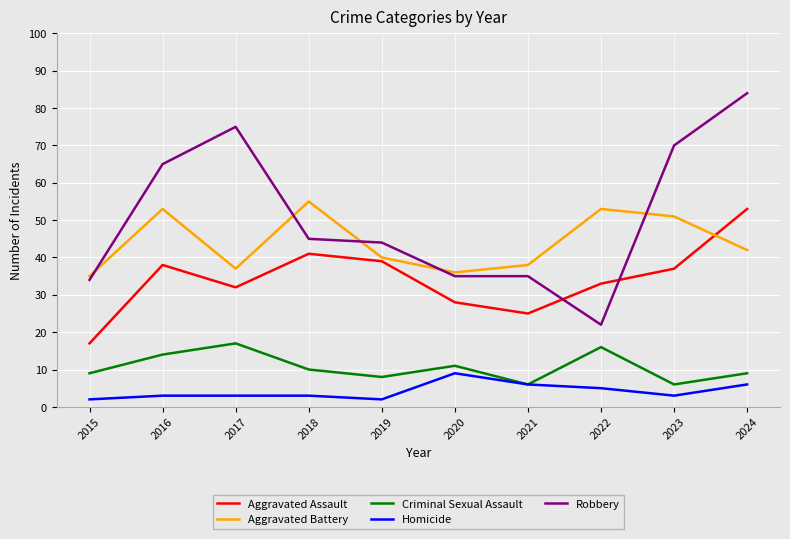

What is the spread (max minus min) of values at 2021?

32